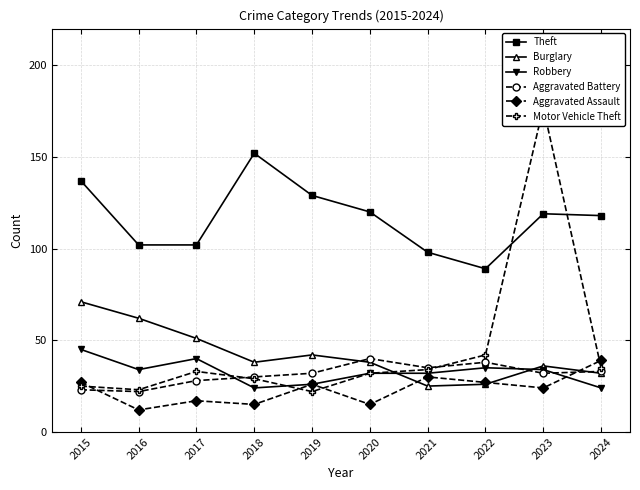

At which category does Robbery reach its first local peak?

2017